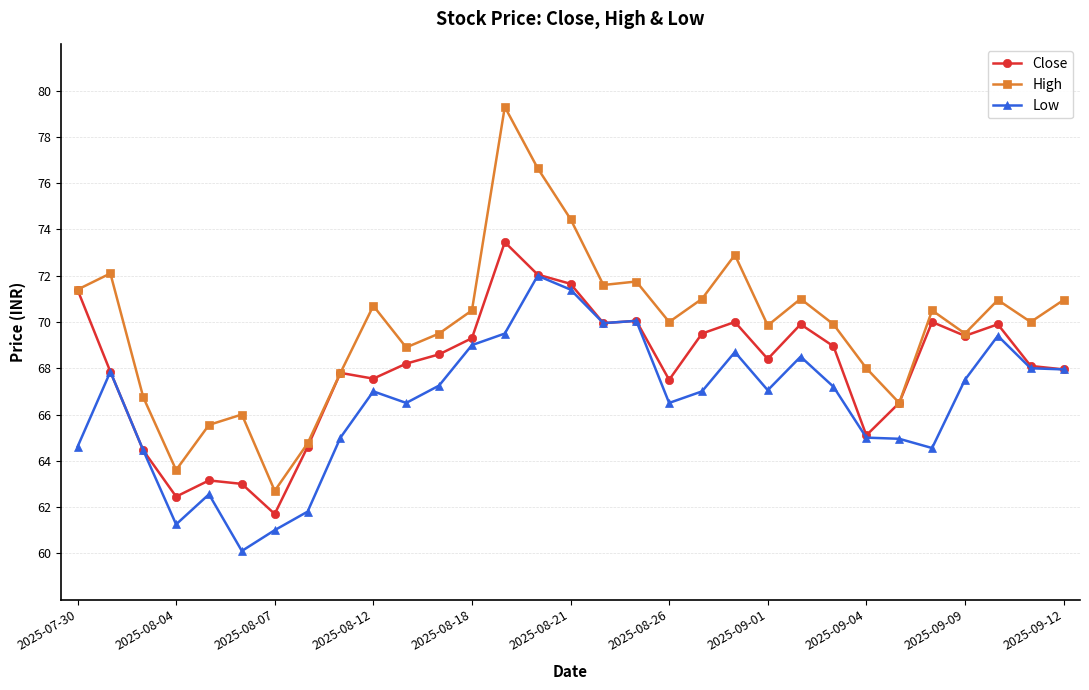

How many data points does each series have?

31